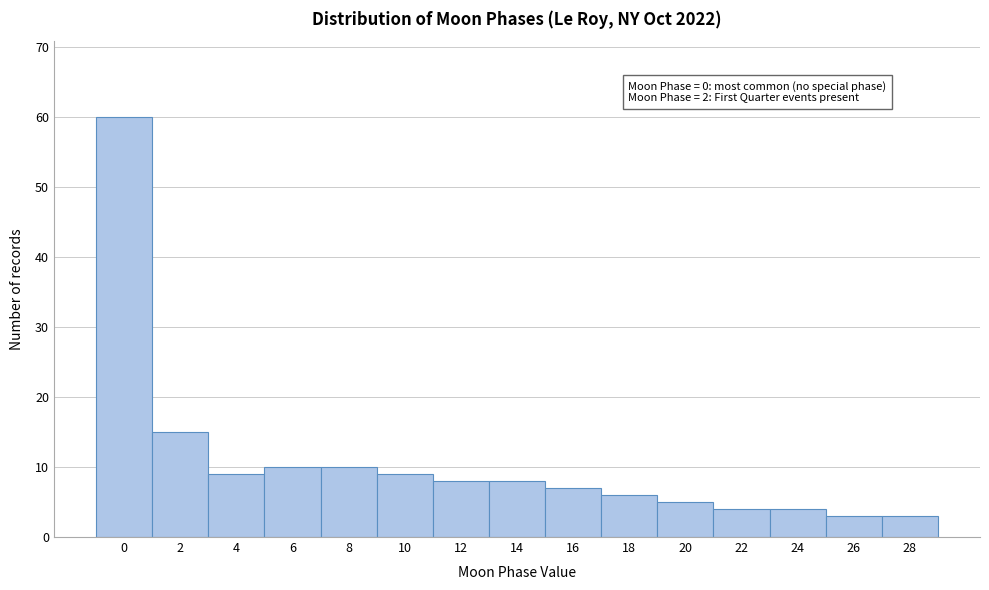

Which range on the x-axis has the tallest bar?

-1 to 1